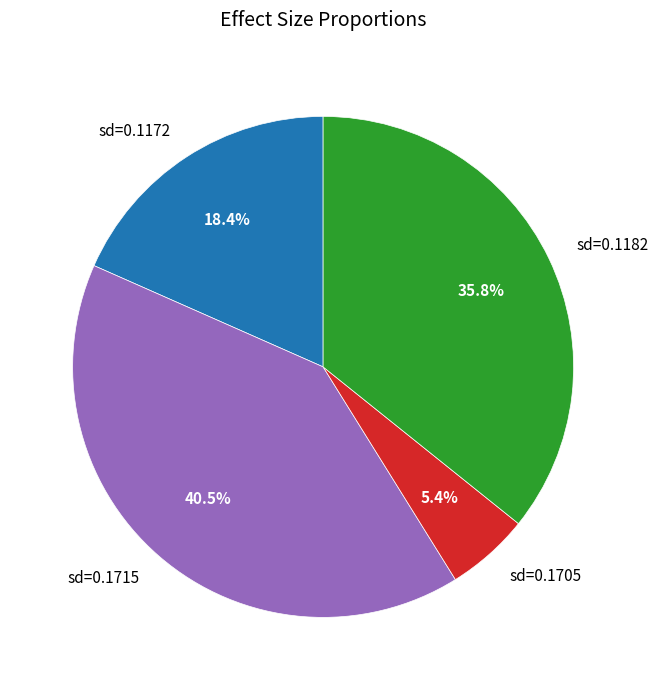

To the nearest percent, what is the difference between the largest and smallest slice percentages?

35%